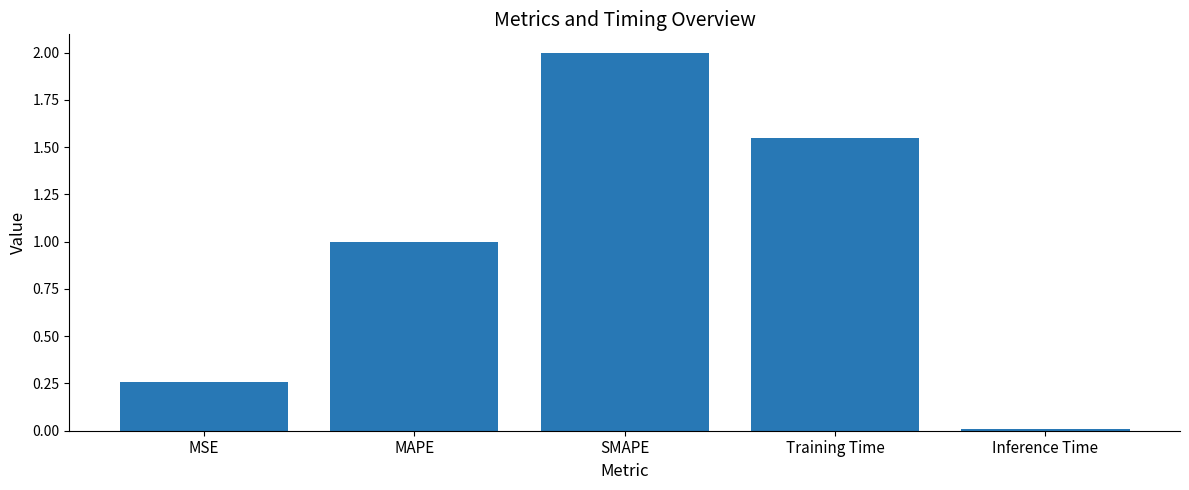

Between SMAPE and MSE, which is larger?

SMAPE